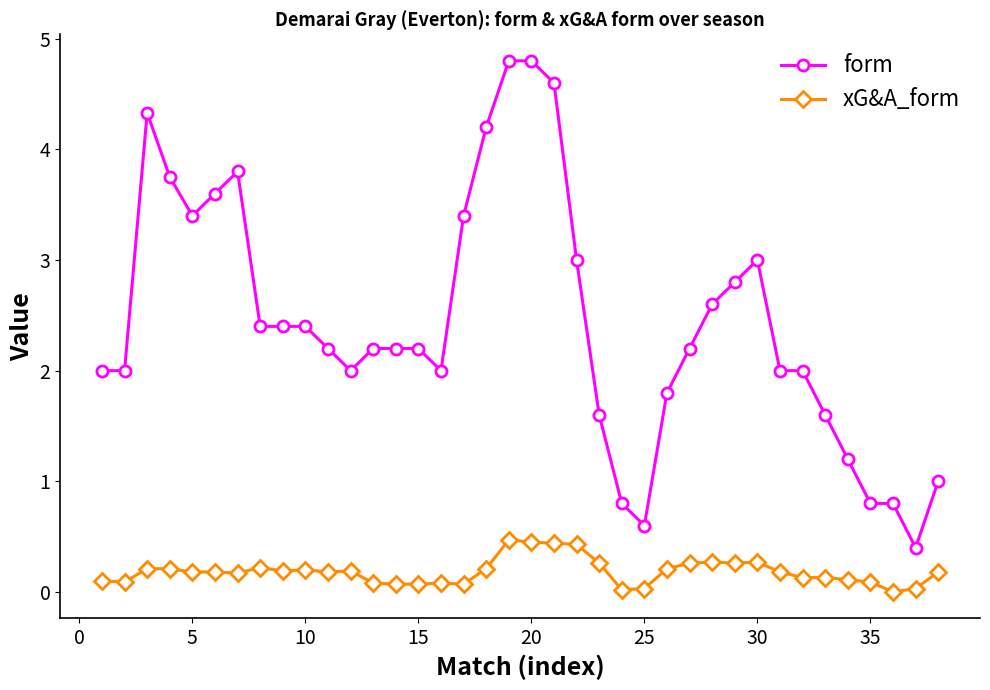

What is the difference between the maximum and second lowest values in the form series?

4.2